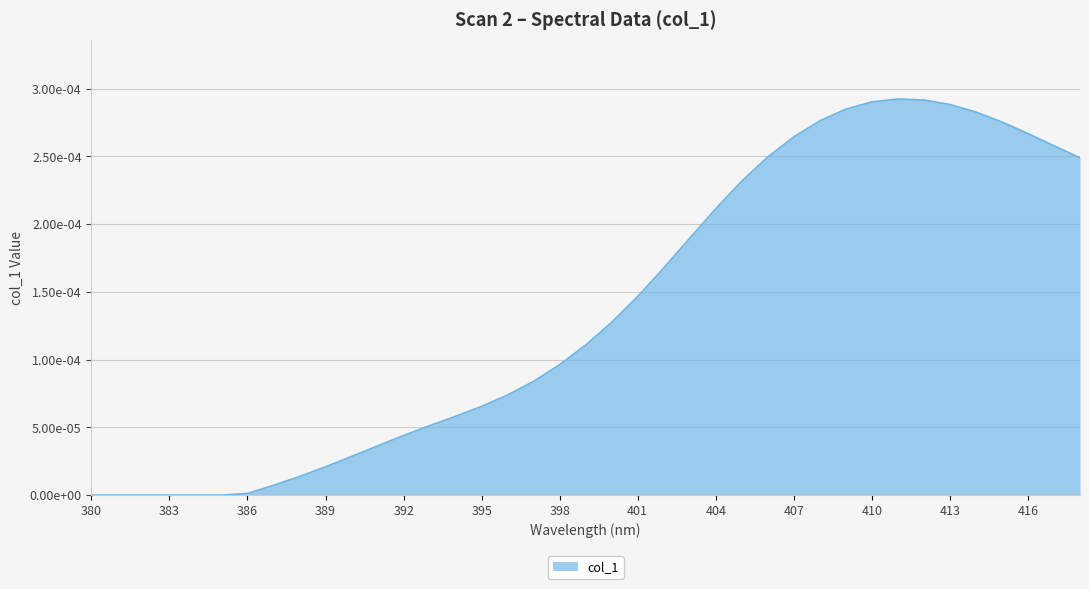

List the labels in order of value, largest first.

411, 412, 410, 413, 409, 414, 408, 415, 416, 407, 417, 406, 418, 405, 404, 403, 402, 401, 400, 399, 398, 397, 396, 395, 394, 393, 392, 391, 390, 389, 388, 387, 386, 380, 381, 382, 383, 384, 385